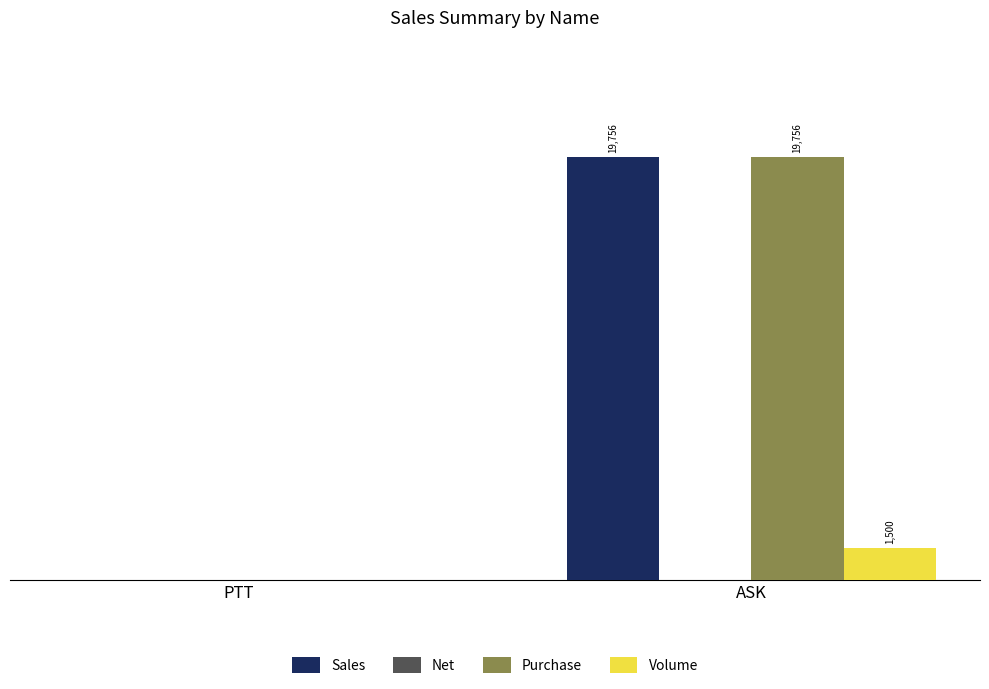

Which category has the highest value across all series?

ASK